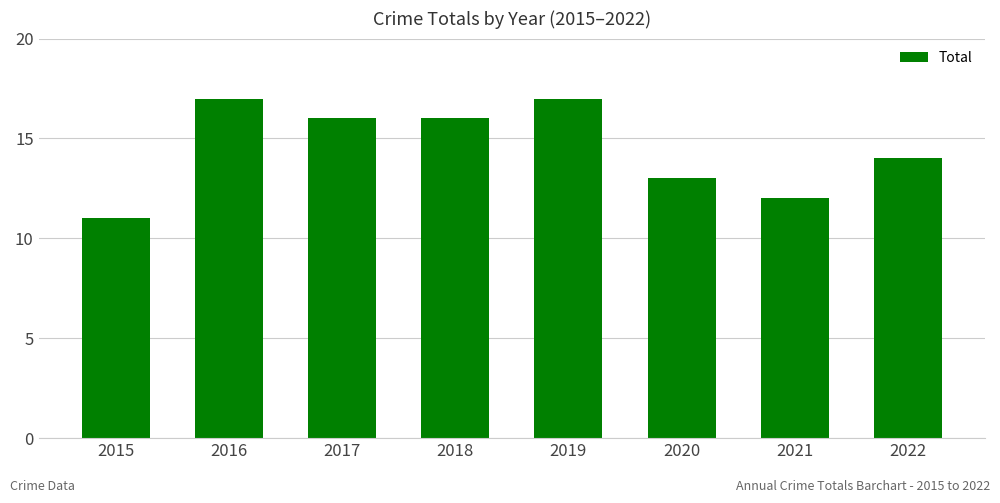

Where does the data first go above 16?

2016